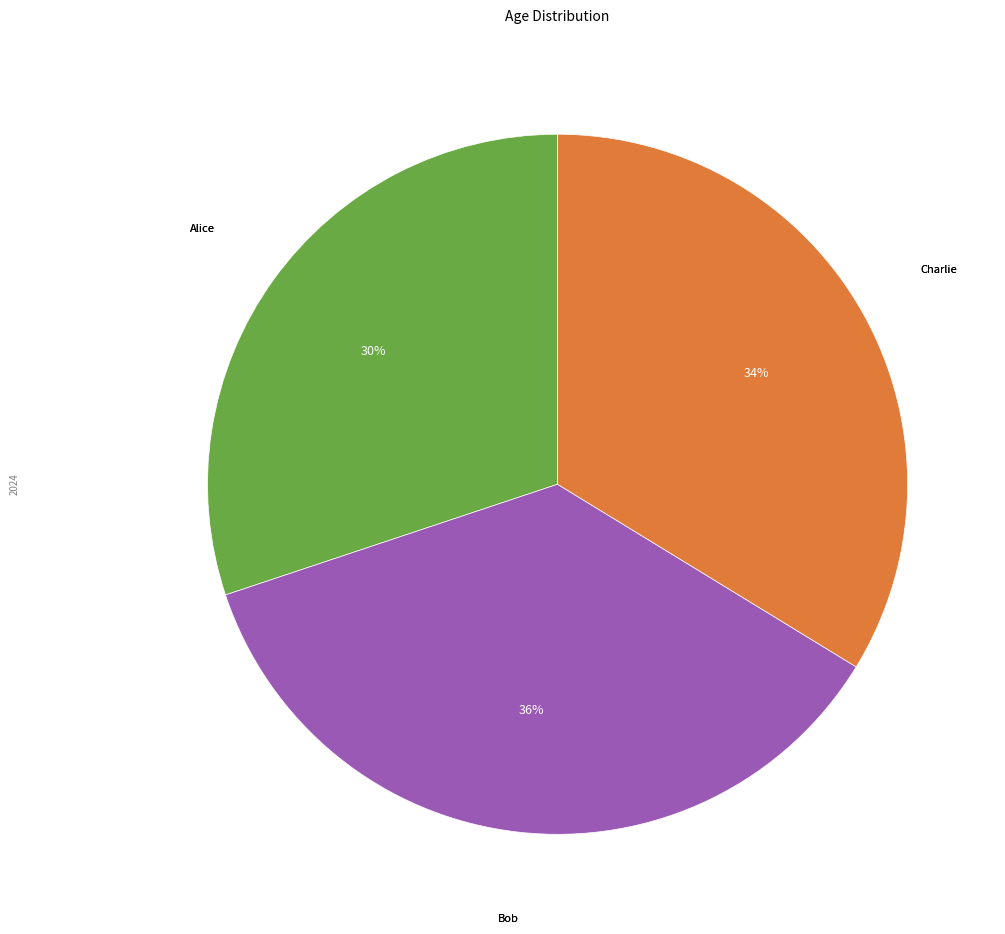

Does any single category account for the majority?

No